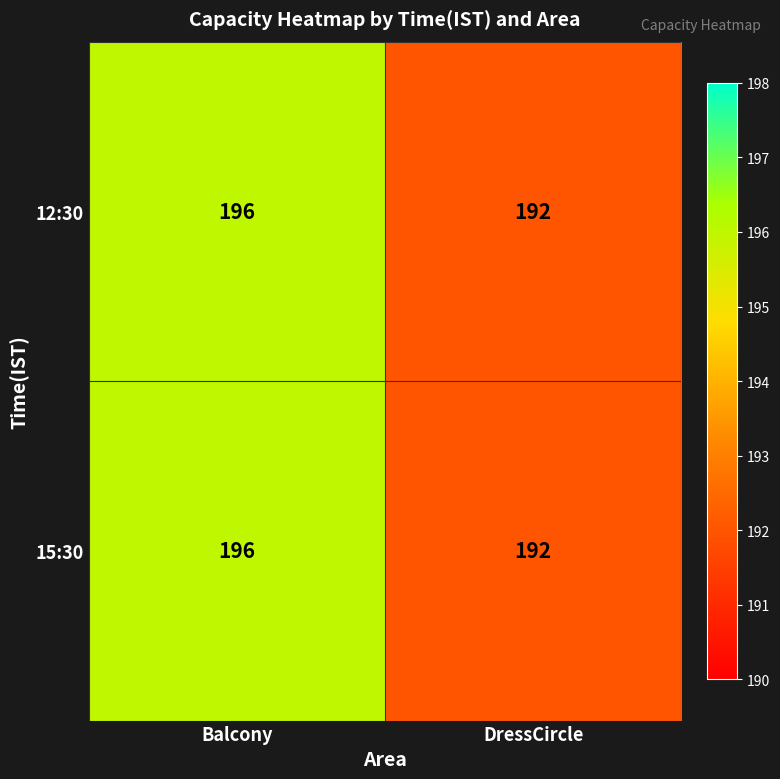

Reading left to right, list all the values displayed in this chart.

12:30: 196	192
15:30: 196	192